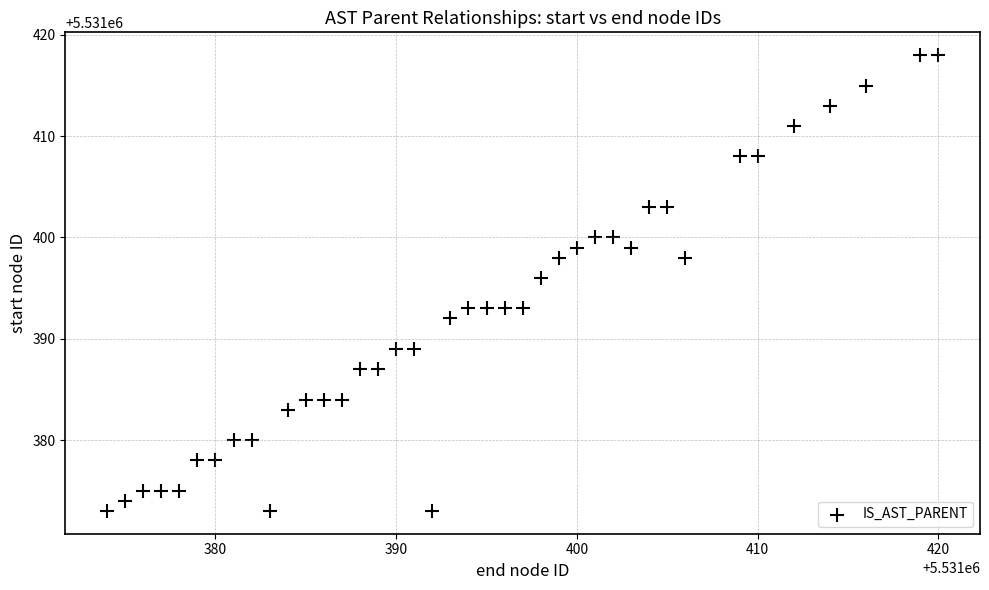

What Y value in the scatter plot is closest to 5531395?

5531396